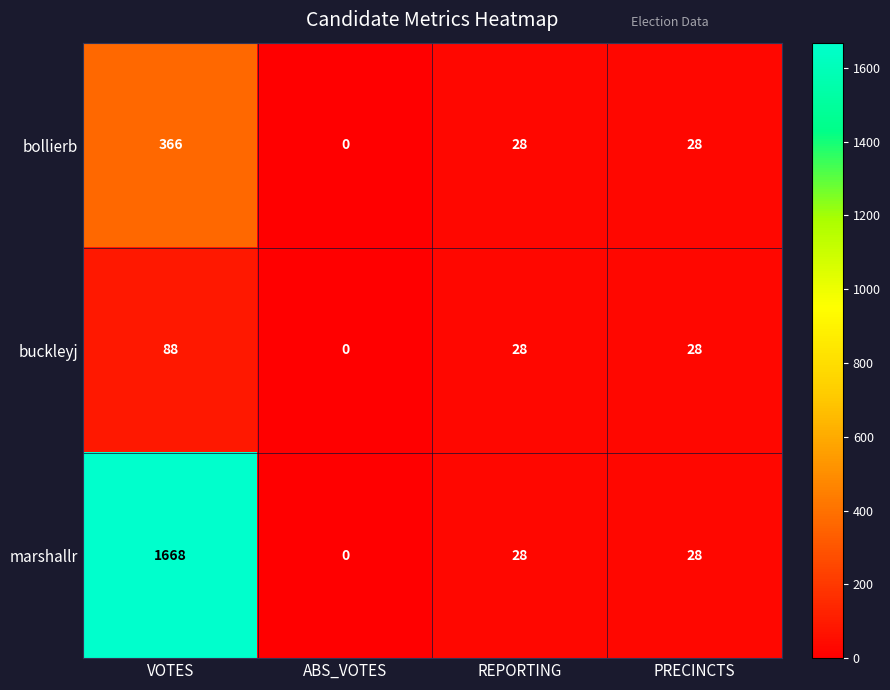

List the series in order of their overall mean, highest first.

marshallr, bollierb, buckleyj